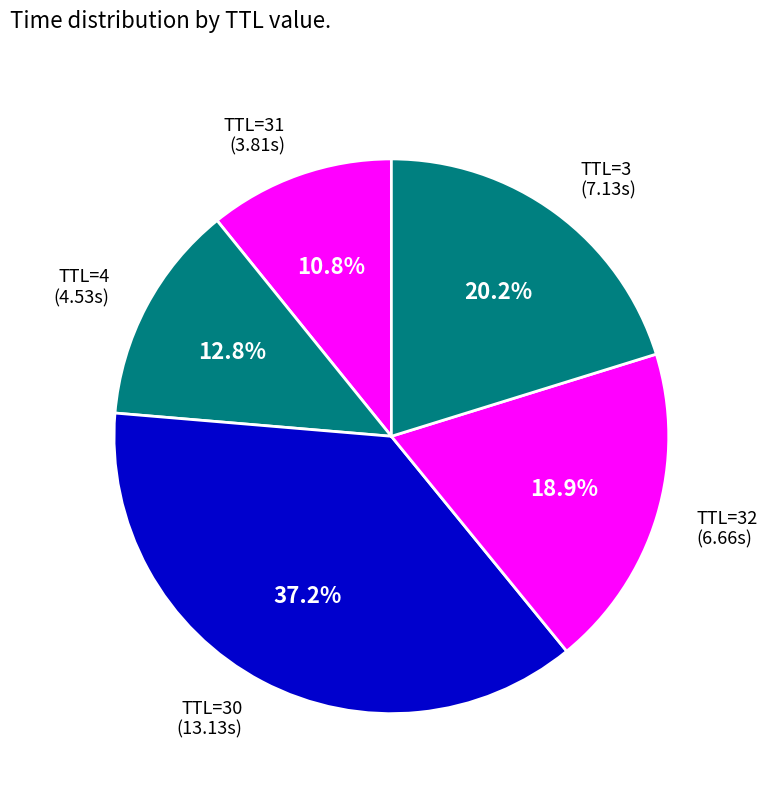

Rank the categories by value from lowest to highest.

TTL=31, TTL=4, TTL=32, TTL=3, TTL=30